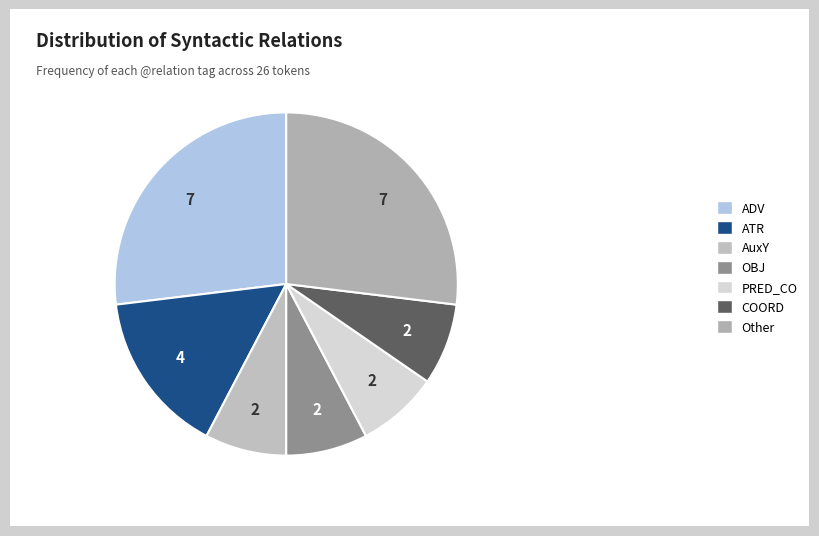

True or false: PRED_CO accounts for 1% of the total.

False